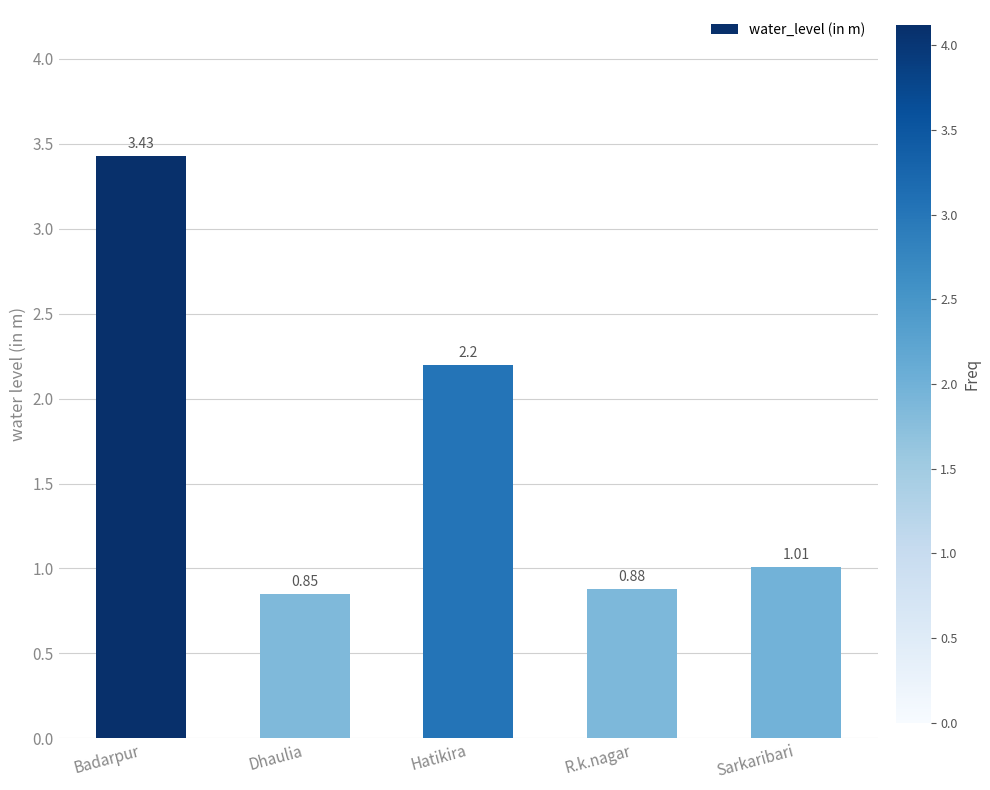

What is the label of the 5th bar from the right?

Badarpur